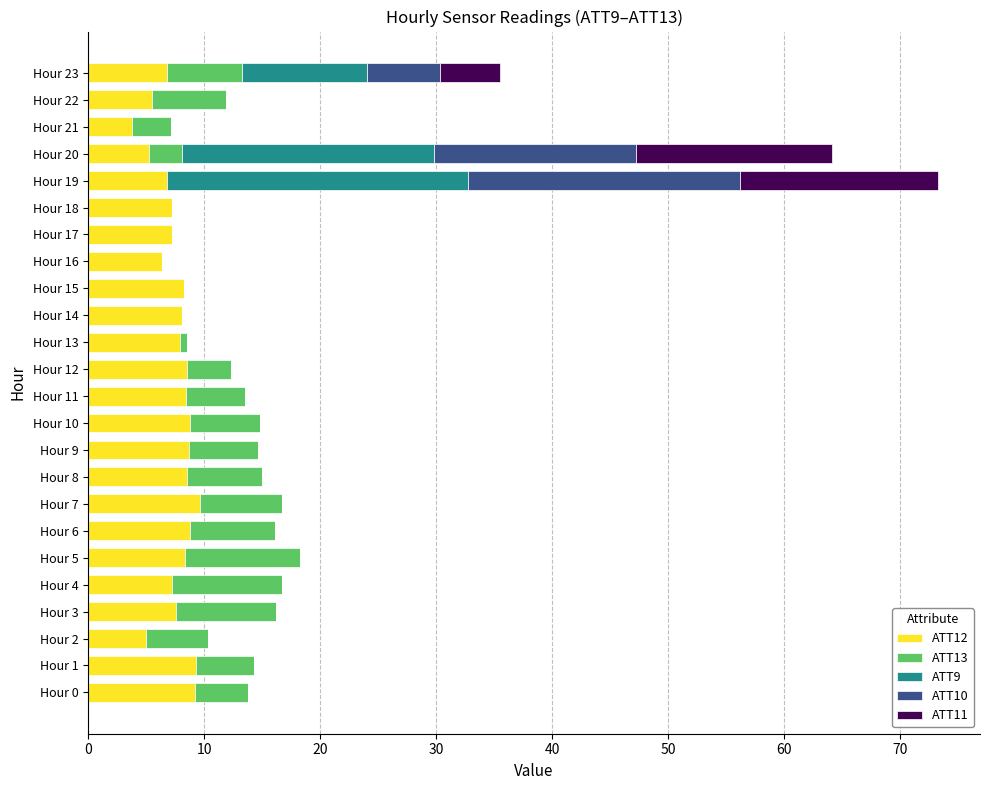

What is the total value across all series at Hour 9?

14.7